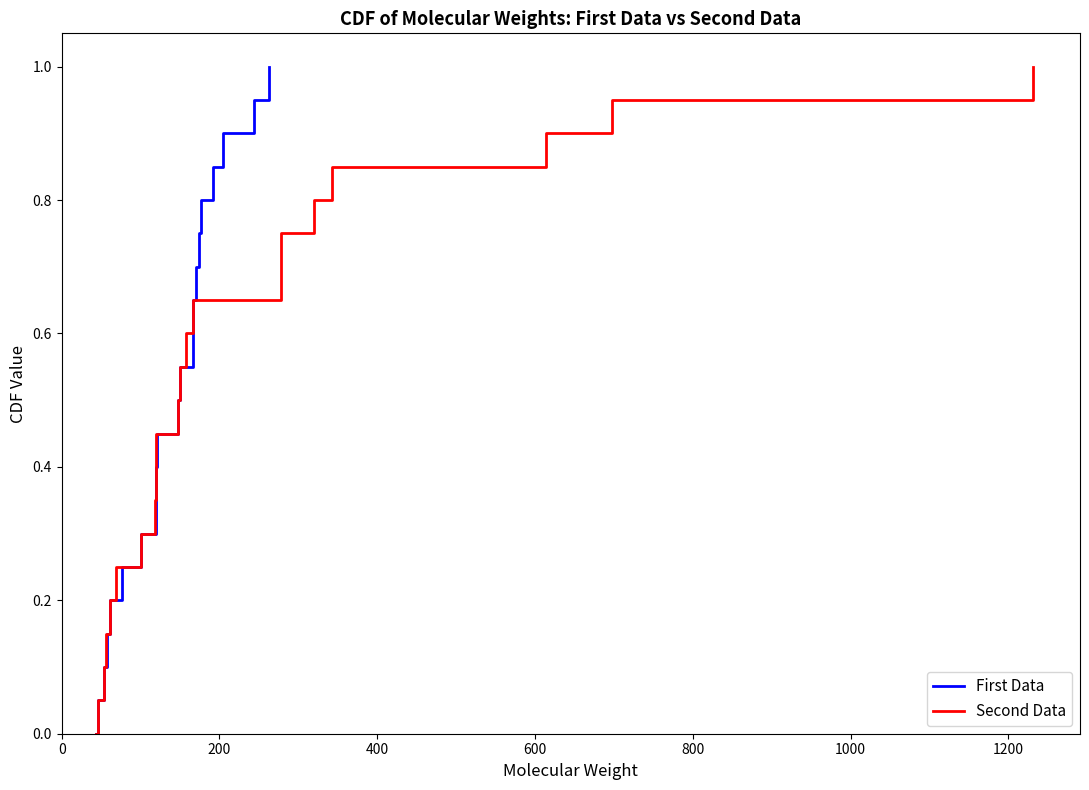

Reading left to right, extract all data points from this chart.

First Data: 0.0	0.1	0.1	0.1	0.2	0.2	0.3	0.3	0.4	0.5	0.5	0.6	0.6	0.7	0.7	0.8	0.8	0.8	0.9	0.9	1.0
Second Data: 0.0	0.1	0.1	0.1	0.2	0.2	0.3	0.3	0.4	0.5	0.5	0.6	0.6	0.7	0.7	0.8	0.8	0.8	0.9	0.9	1.0